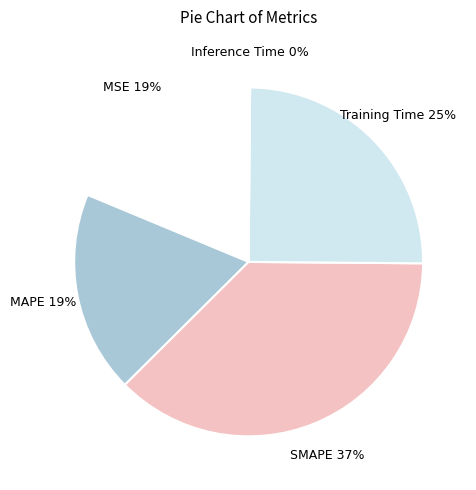

Is it true that Training Time is 25% of the pie?

True